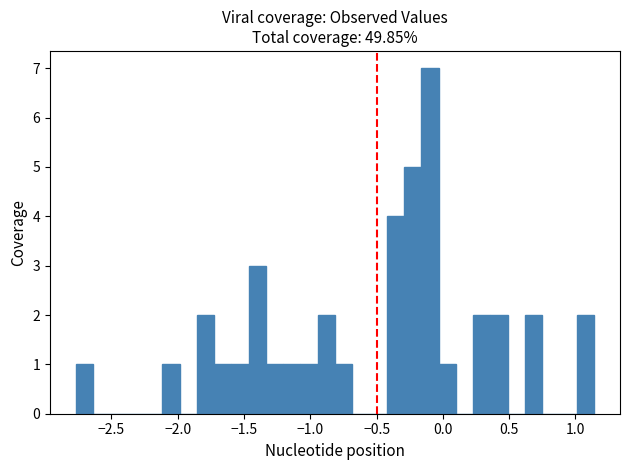

Read against the x-axis, roughly where is the centre of the tallest bar?

-0.10